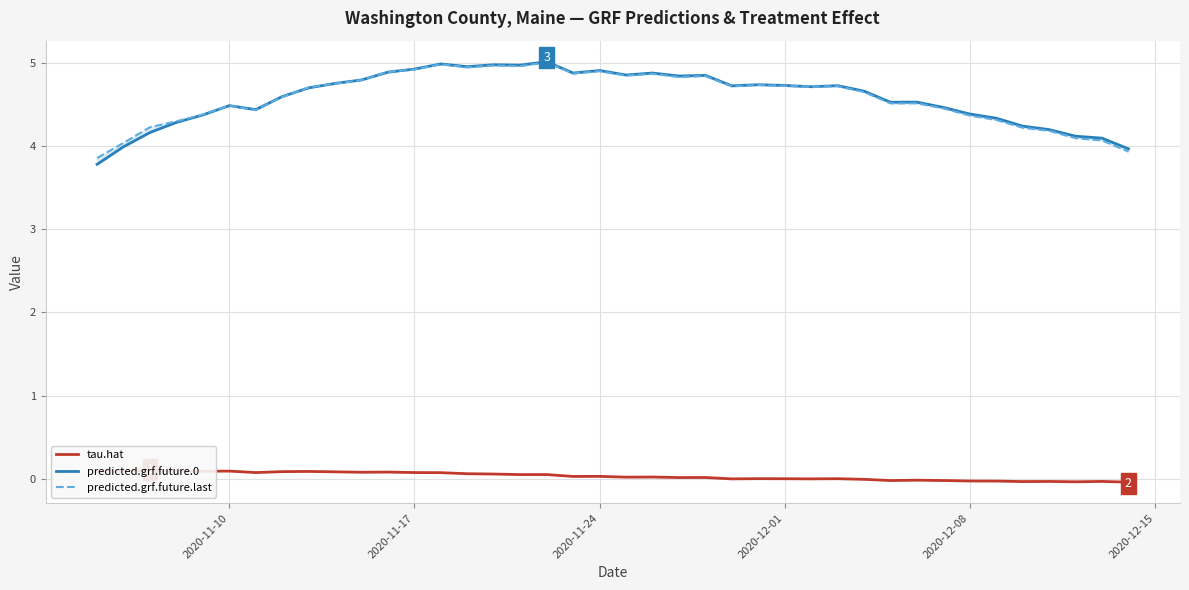

The value of predicted.grf.future.0 at 2020-11-17 is 2.2. True or false?

False